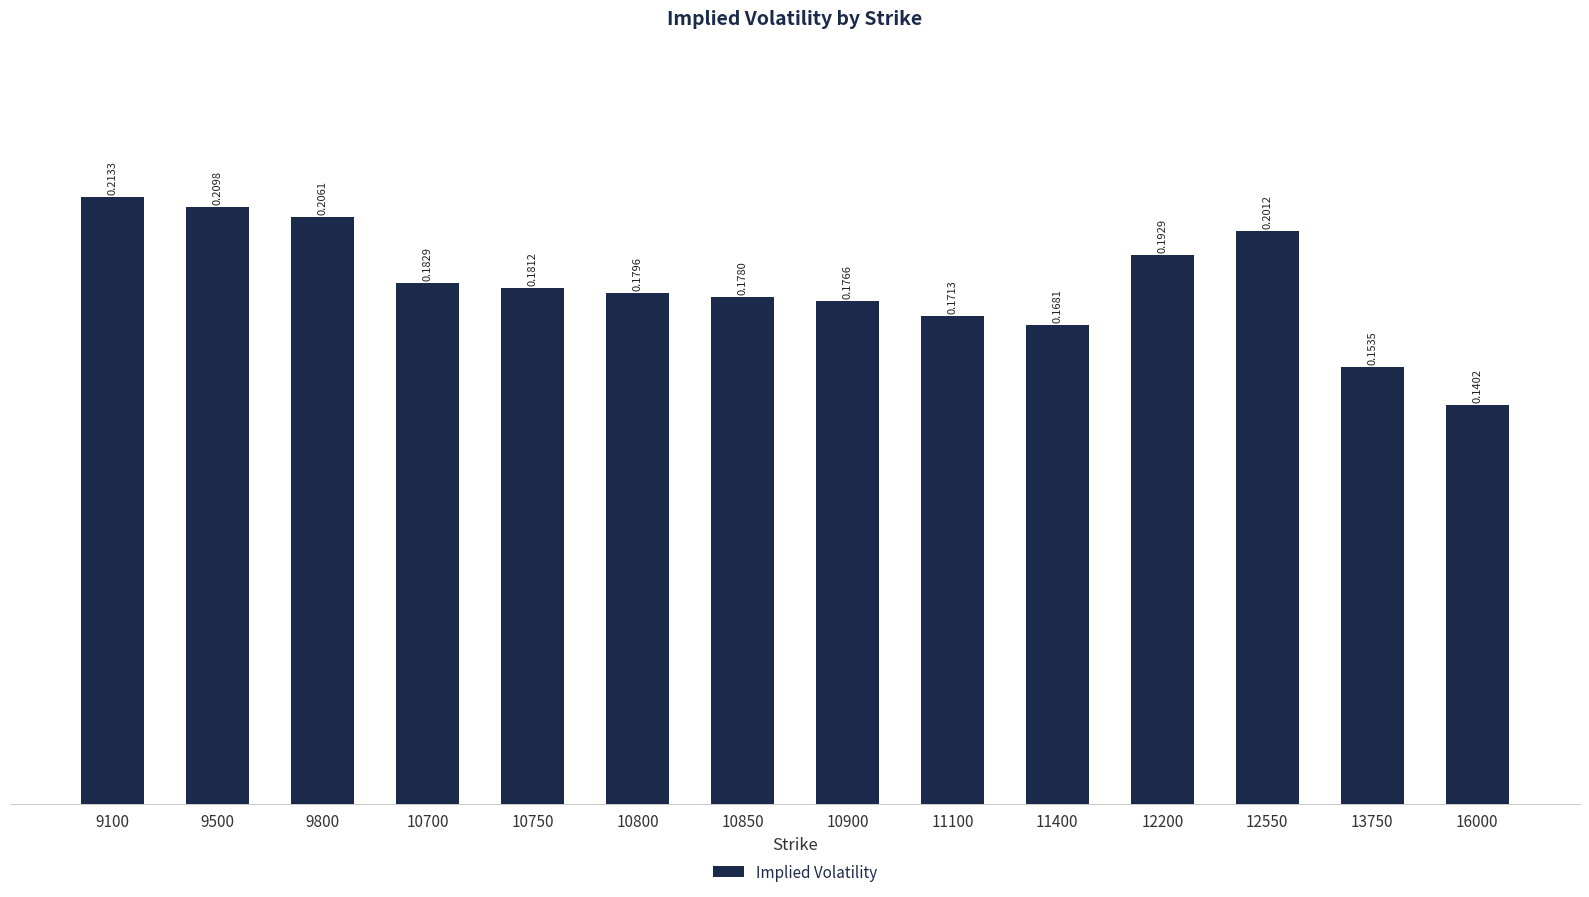

Rank the categories by value from highest to lowest.

9100, 9500, 9800, 12550, 12200, 10700, 10750, 10800, 10850, 10900, 11100, 11400, 13750, 16000